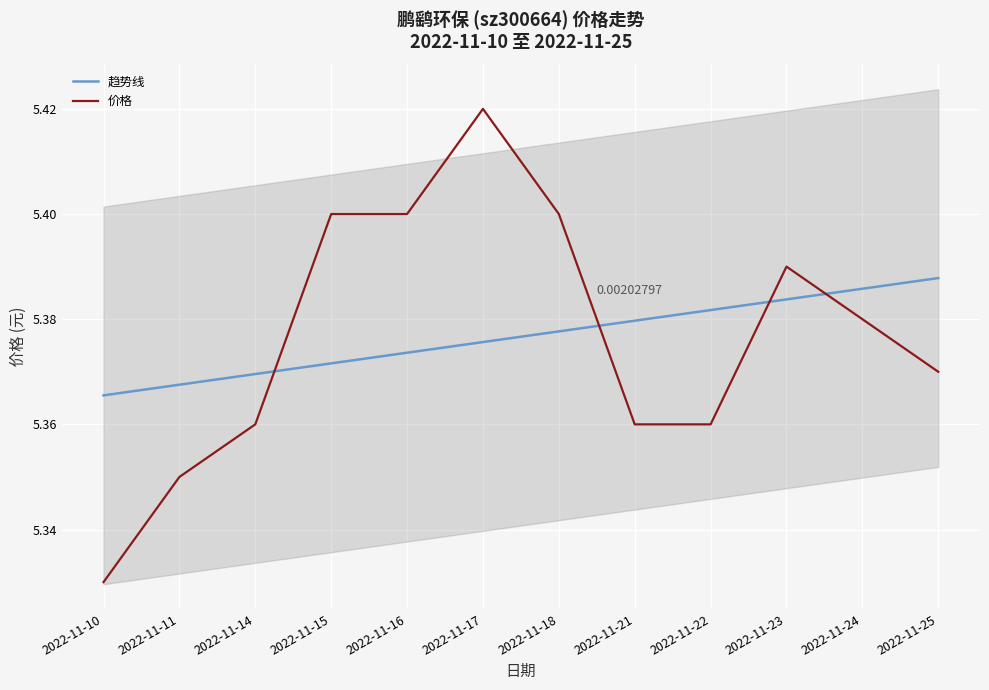

Which has a higher value, 2022-11-11 or 2022-11-24?

2022-11-24